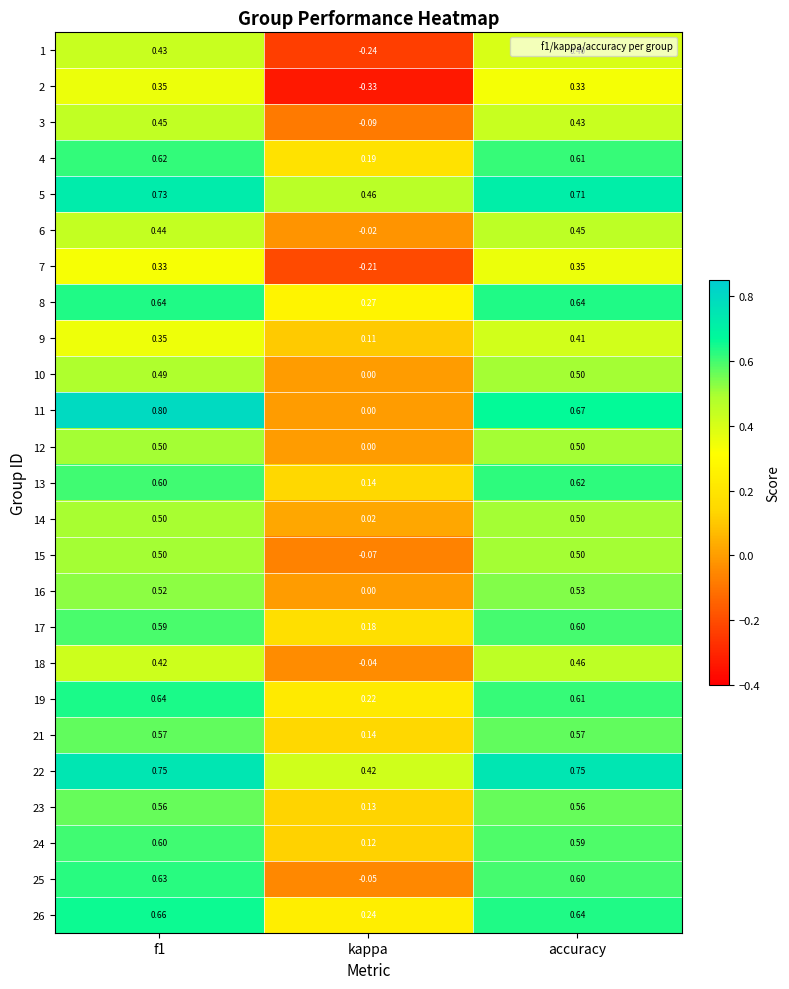

Where is 7 nearest to the value 0?

kappa